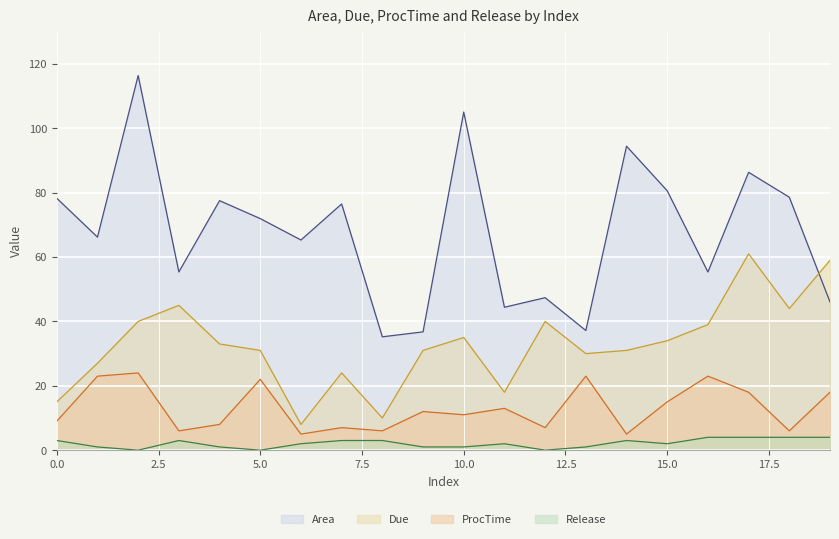

Reading left to right, list all the values displayed in this chart.

Area: 78.3	66.2	116.4	55.4	77.5	72.0	65.3	76.5	35.2	36.8	105.1	44.4	47.4	37.2	94.5	80.6	55.4	86.3	78.6	46.0
Due: 15.0	27.0	40.0	45.0	33.0	31.0	8.0	24.0	10.0	31.0	35.0	18.0	40.0	30.0	31.0	34.0	39.0	61.0	44.0	59.0
ProcTime: 9.0	23.0	24.0	6.0	8.0	22.0	5.0	7.0	6.0	12.0	11.0	13.0	7.0	23.0	5.0	15.0	23.0	18.0	6.0	18.0
Release: 3.0	1.0	0.0	3.0	1.0	0.0	2.0	3.0	3.0	1.0	1.0	2.0	0.0	1.0	3.0	2.0	4.0	4.0	4.0	4.0